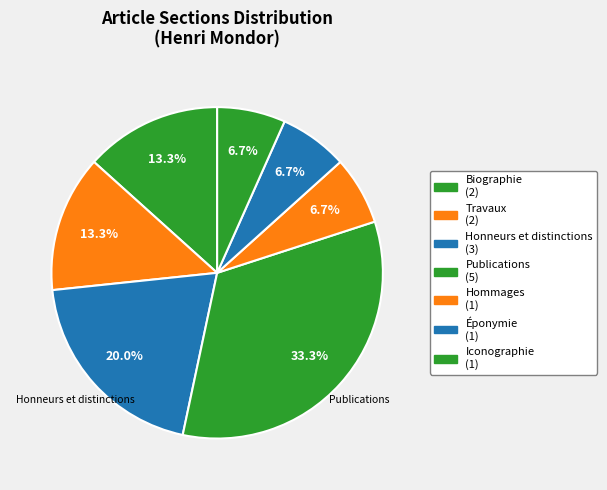

Rank the categories by value from lowest to highest.

Hommages, Éponymie, Iconographie, Biographie, Travaux, Honneurs et distinctions, Publications